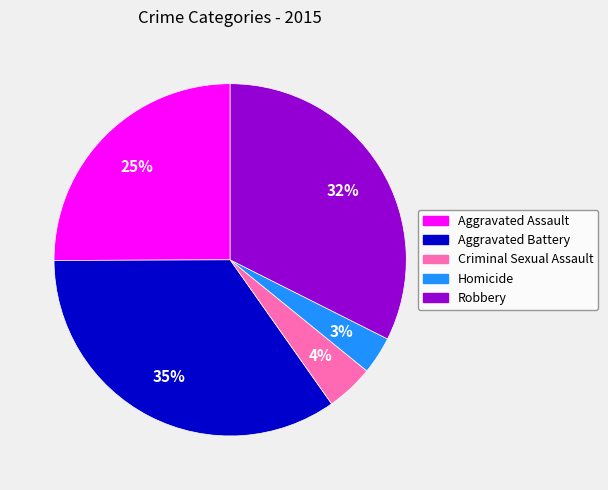

Approximately how many times larger is the value at Aggravated Battery compared to Aggravated Assault?

1.4